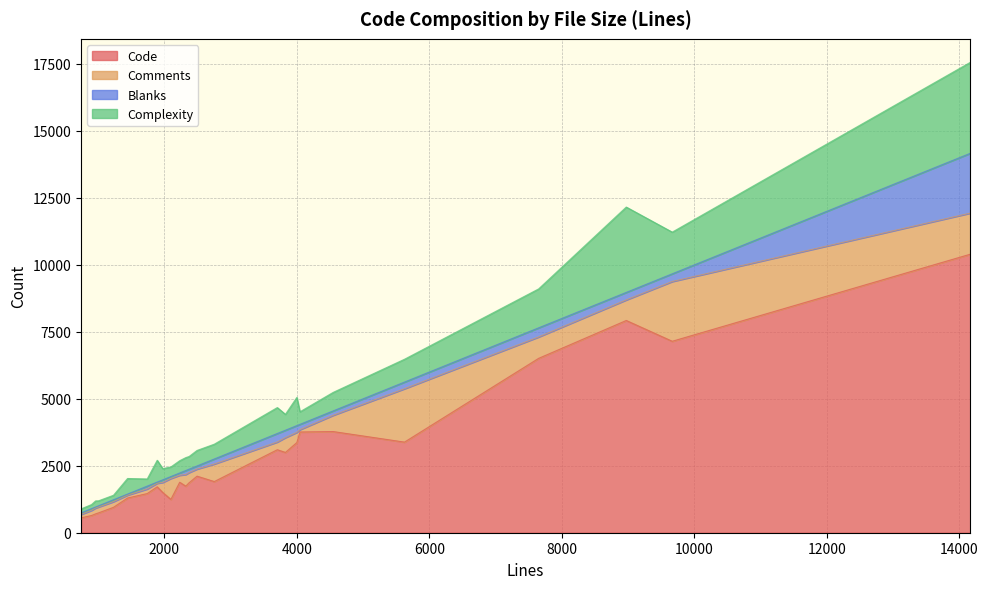

True or false: Code and Complexity intersect in this chart.

False